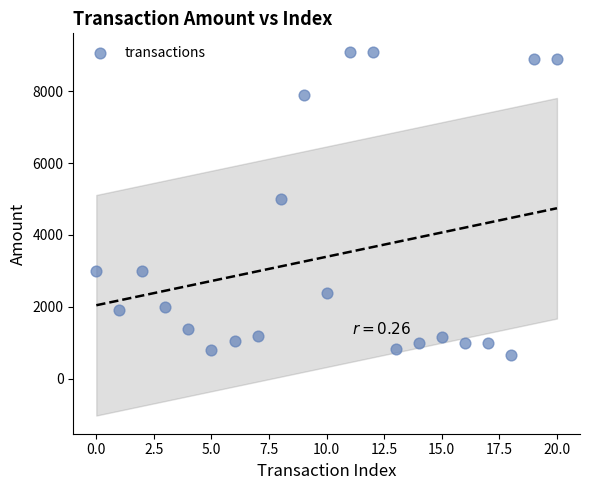

What is the range of Y values (max minus min)?

8450.0